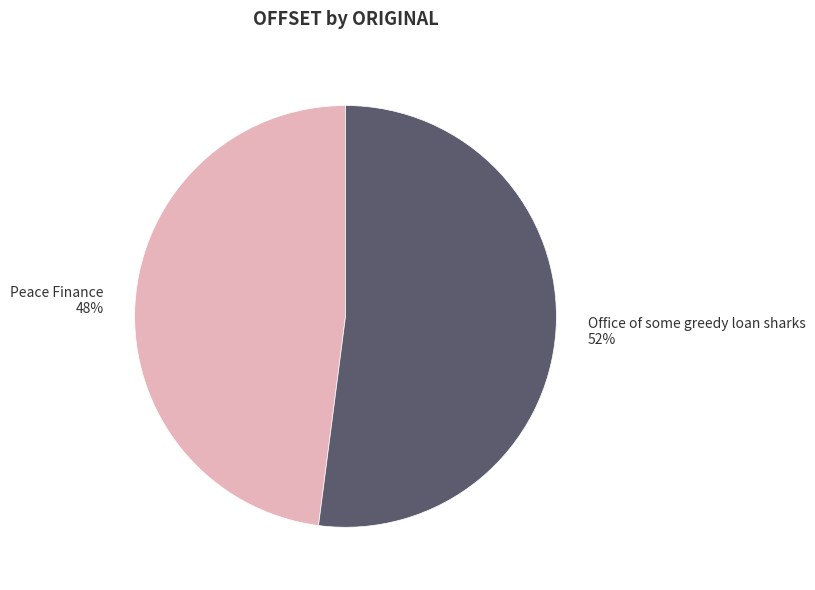

Is the sum of Office of some greedy loan sharks and Peace Finance greater than half?

Yes